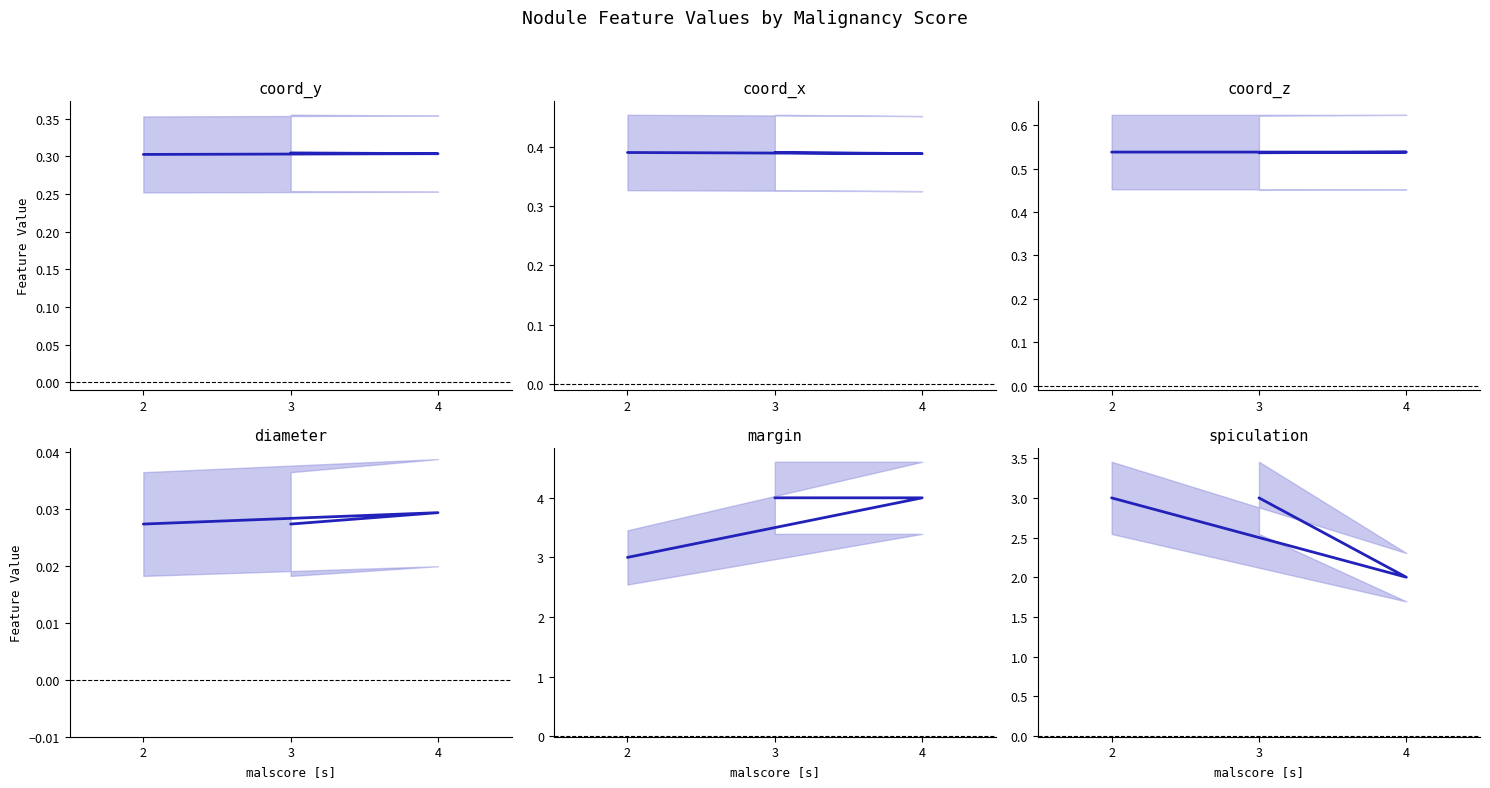

Reading right to left, what are all the values shown in this chart?

coord_y: 3=0.3	4=0.3	2=0.3
coord_x: 3=0.4	4=0.4	2=0.4
coord_z: 3=0.5	4=0.5	2=0.5
diameter: 3=0.0	4=0.0	2=0.0
margin: 3=4.0	4=4.0	2=3.0
spiculation: 3=3.0	4=2.0	2=3.0